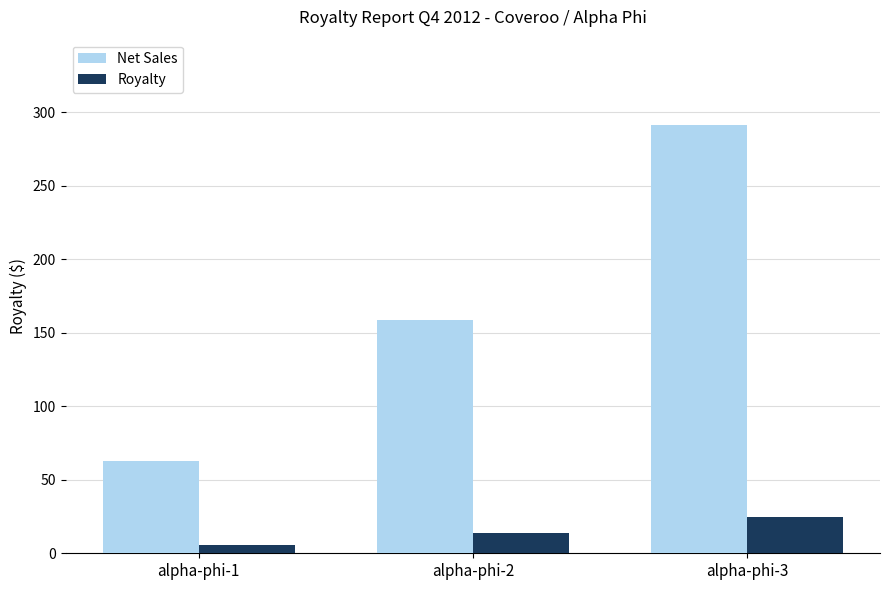

The value of Net Sales at alpha-phi-3 is 94.7. True or false?

False